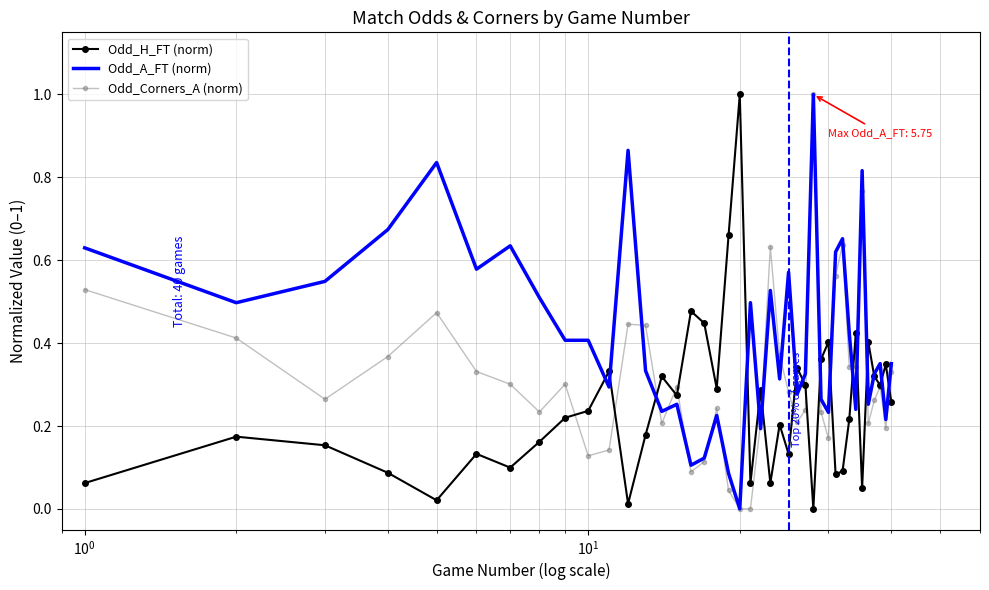

What is the greatest value displayed?

1.0